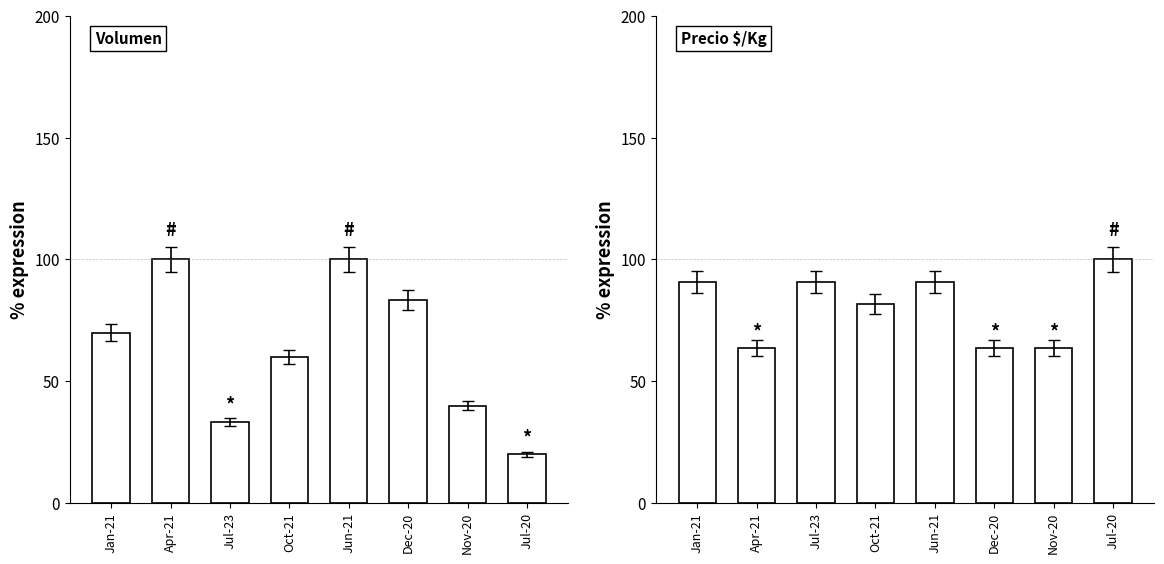

Are the bars grouped side by side (vs. stacked)?

Yes